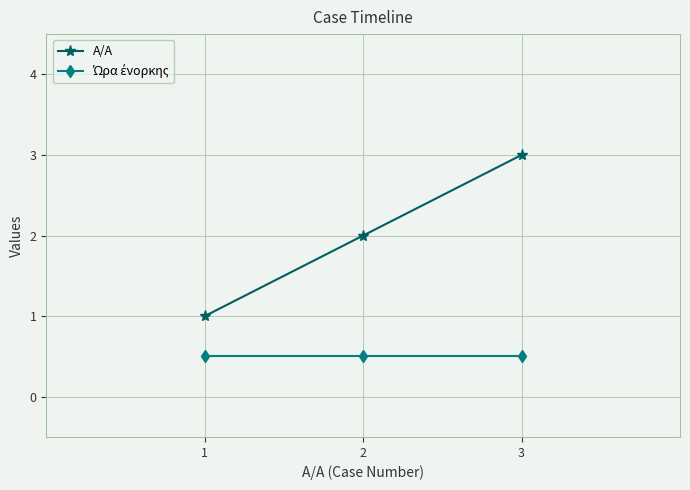

How many categories are shown in the chart?

3